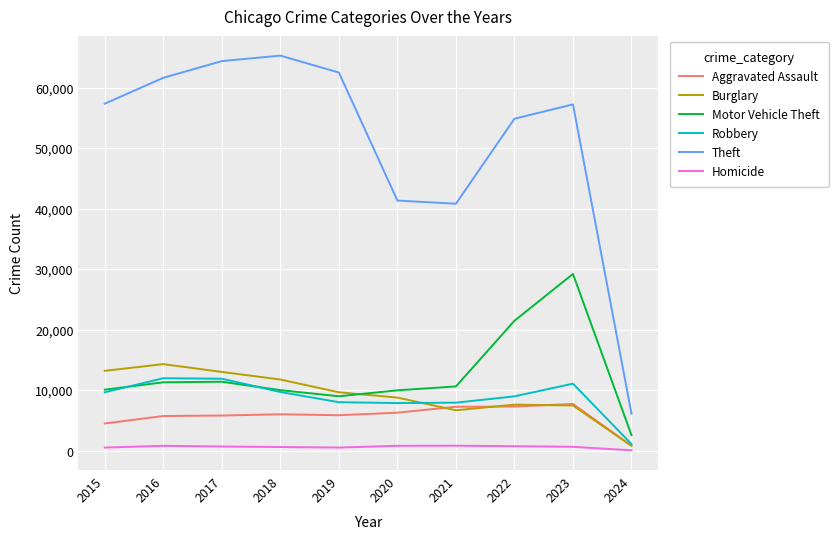

True or false: Motor Vehicle Theft and Theft intersect in this chart.

False